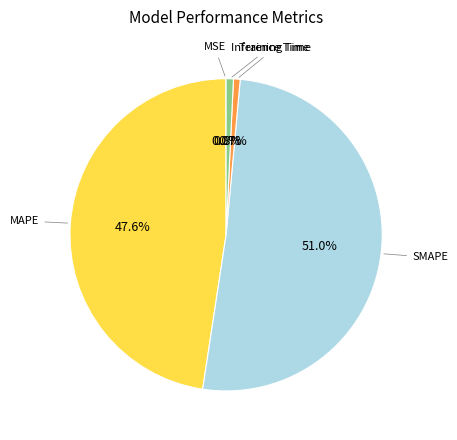

What percentage is the MAPE slice, to the nearest percent?

48%